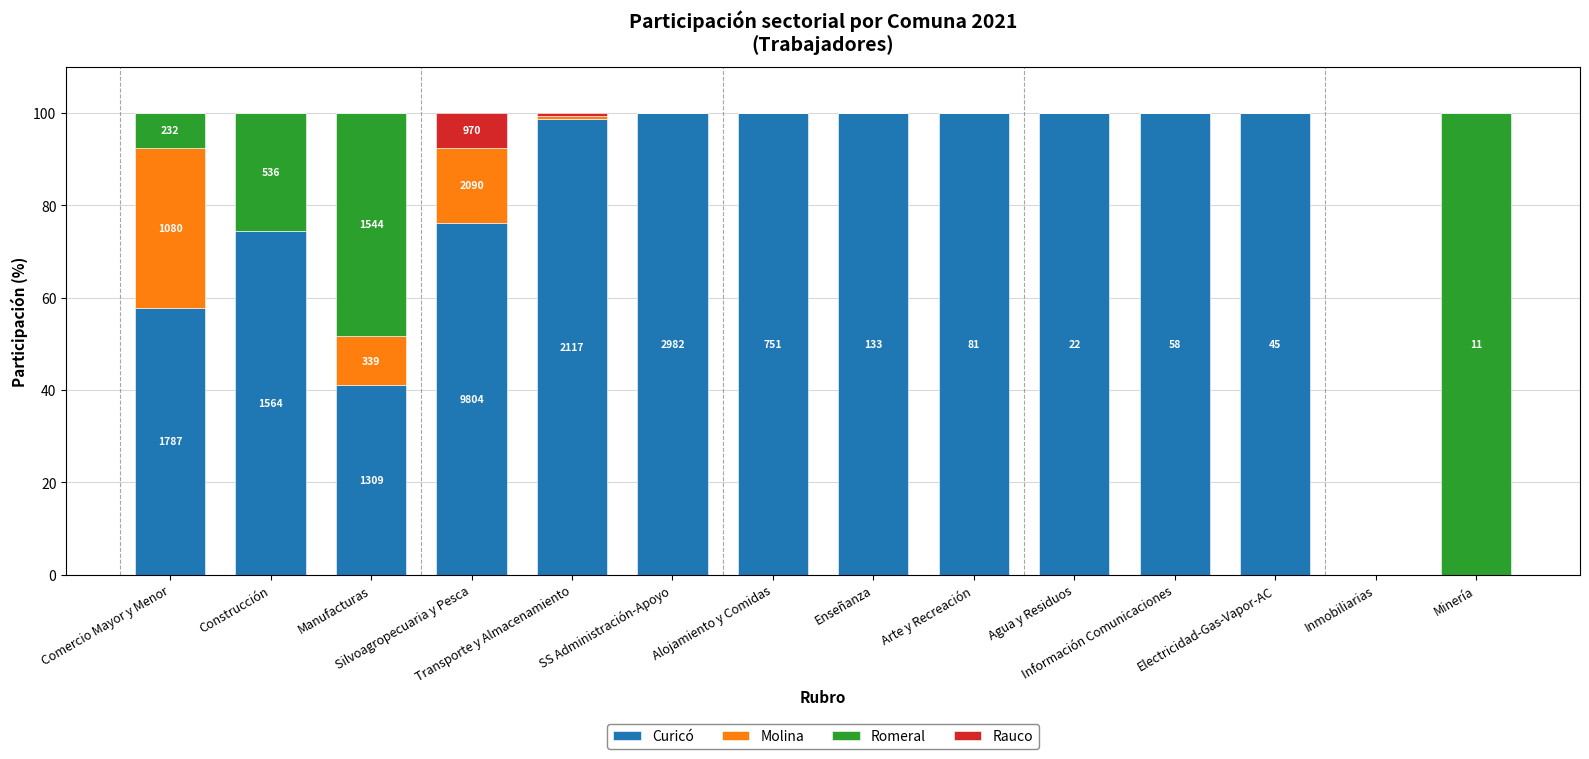

The Curicó series shows 100.0 at Enseñanza. True or false?

True